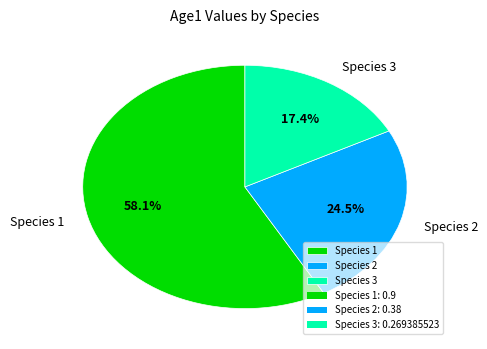

Is it true that Species 2 is 18% of the pie?

False